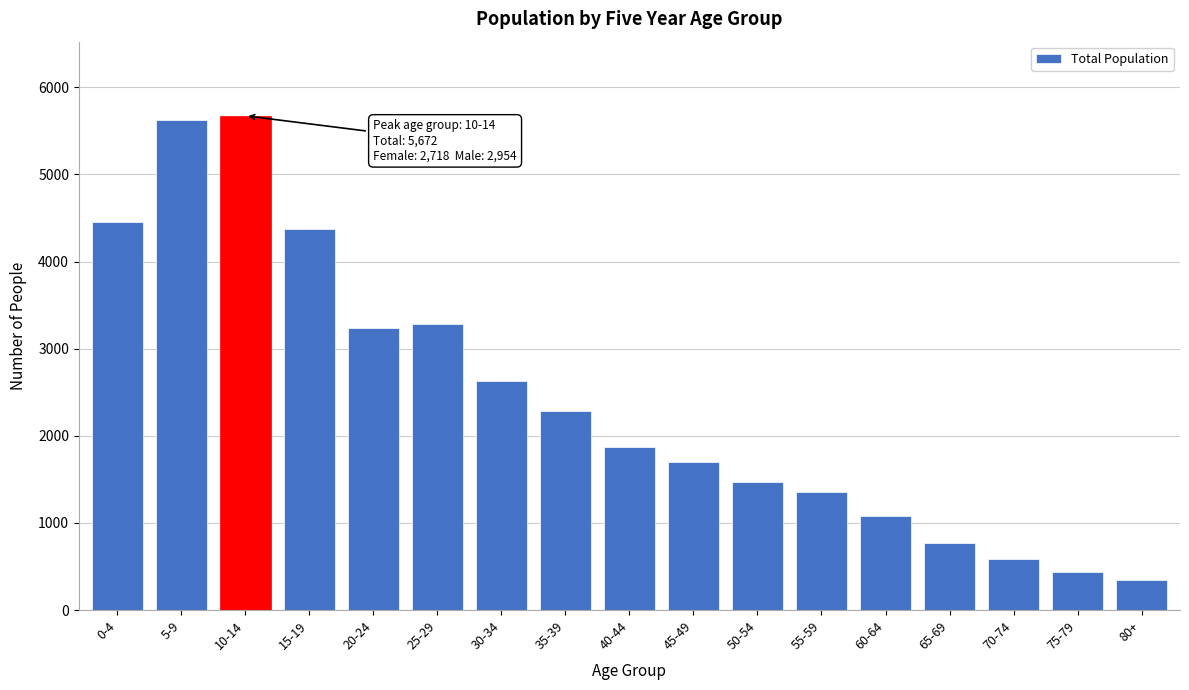

Reading left to right, list all the values displayed in this chart.

4458	5619	5672	4377	3236	3282	2633	2279	1867	1699	1467	1355	1085	770	590	440	350